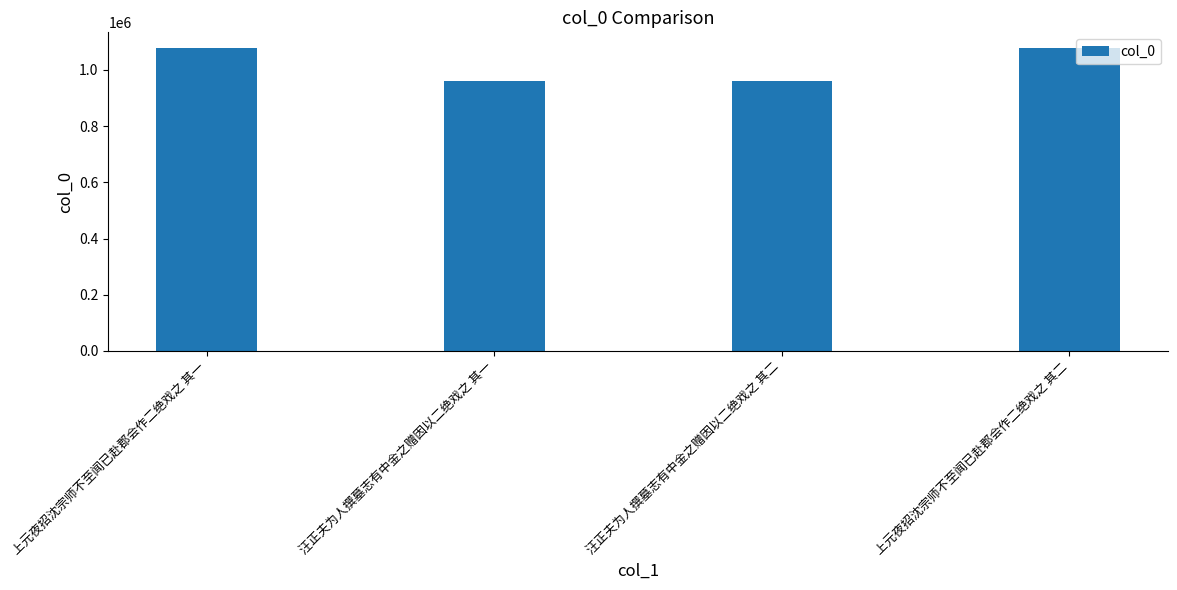

Which has a higher value, 上元夜招沈宗师不至闻已赴郡会作二绝戏之 其二 or 汪正夫为人撰墓志有中金之赠因以二绝戏之 其二?

上元夜招沈宗师不至闻已赴郡会作二绝戏之 其二